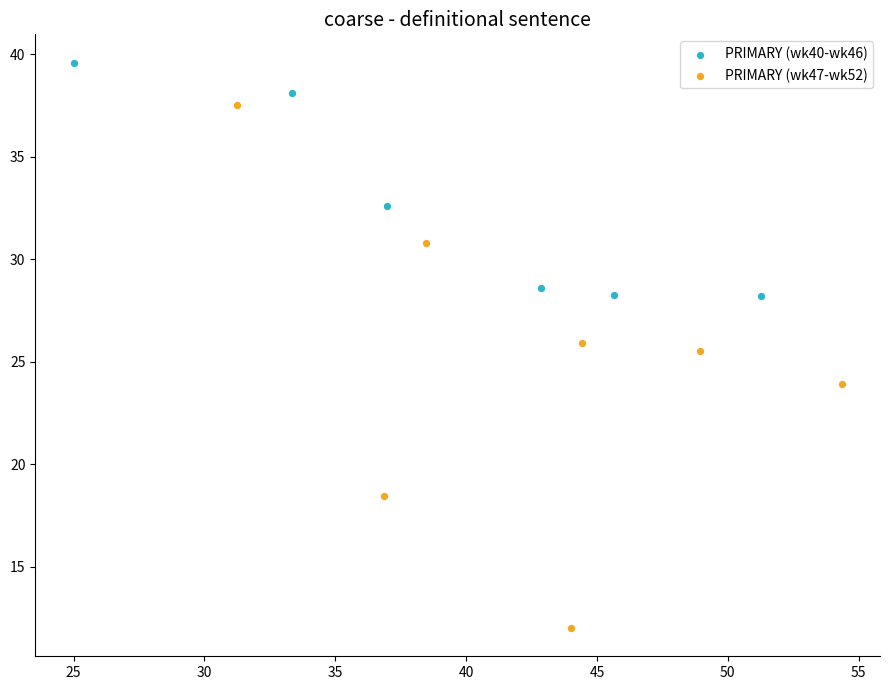

Which series reaches the minimum Y coordinate?

PRIMARY (wk47-wk52)